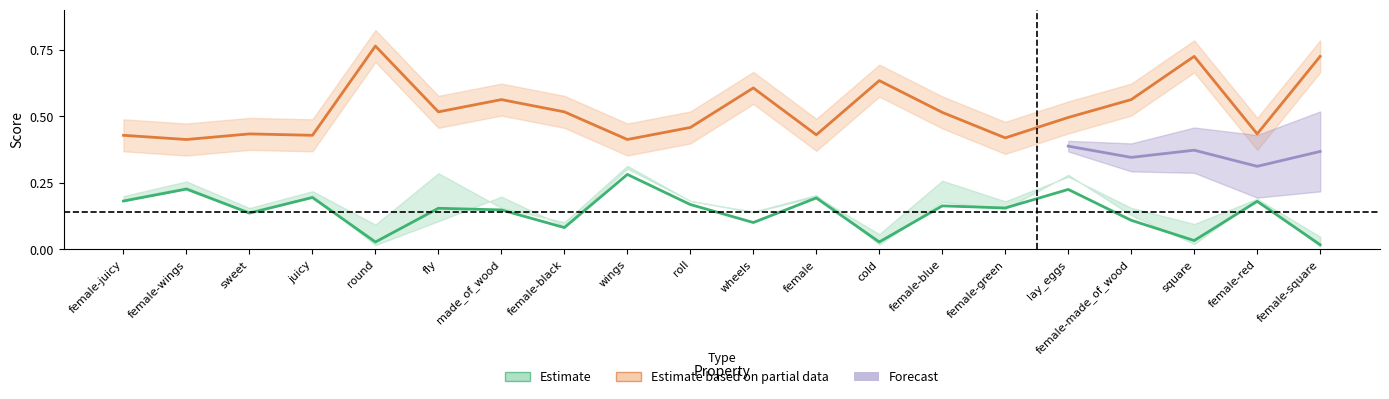

What is the difference between the r values at fly and female?

0.1